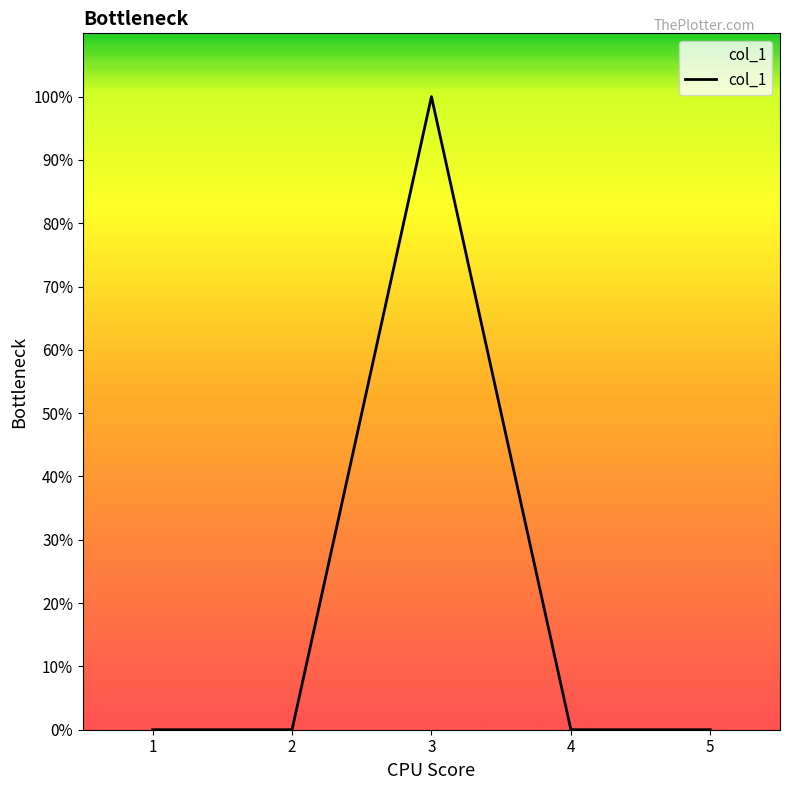

How many interior local peaks (higher than both neighbors) does the data have?

1